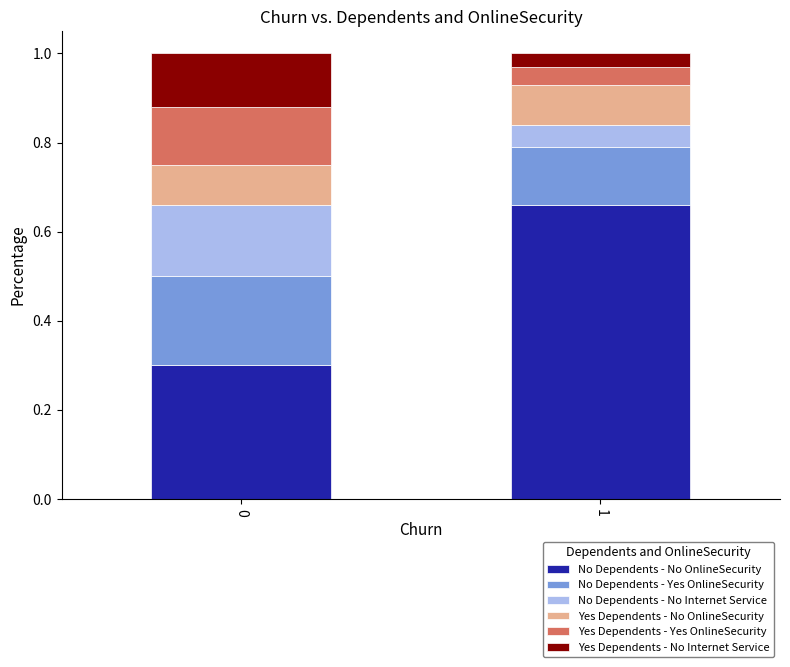

What is the lowest value of the No Dependents - No OnlineSecurity series?

0.3